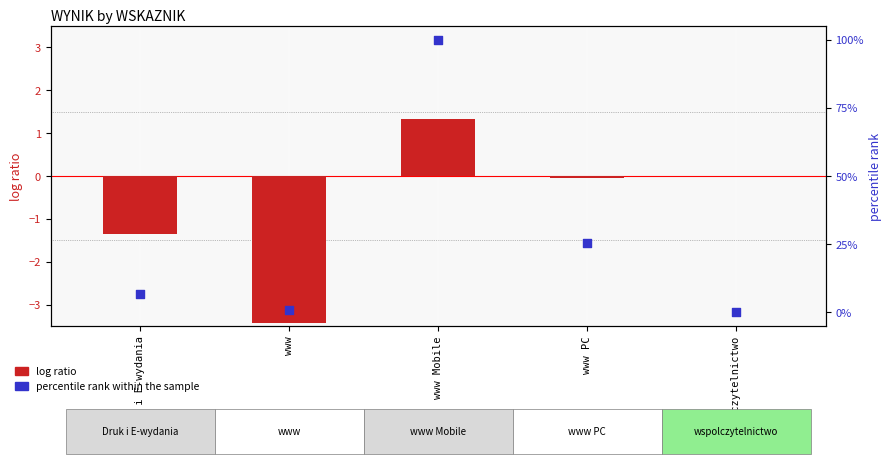

Which series reaches the maximum Y coordinate?

percentile rank within the sample